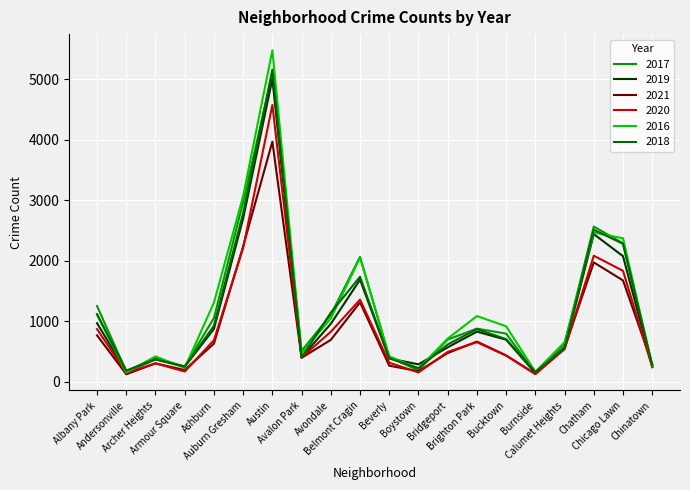

The 2016 series shows 1205 at Chicago Lawn. True or false?

False